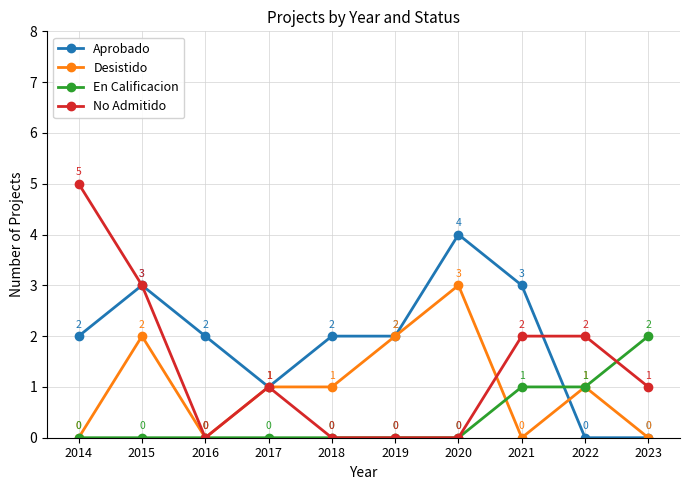

What is the maximum value for Desistido?

3